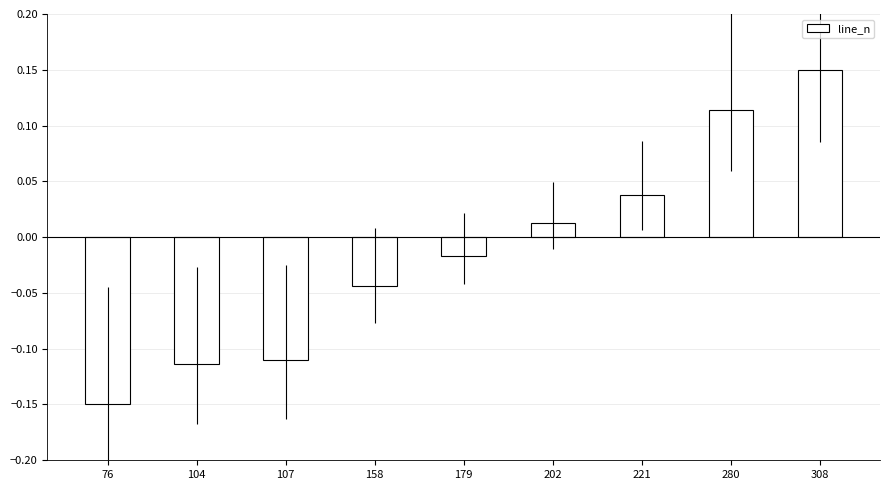

Count the number of data series in this chart.

1